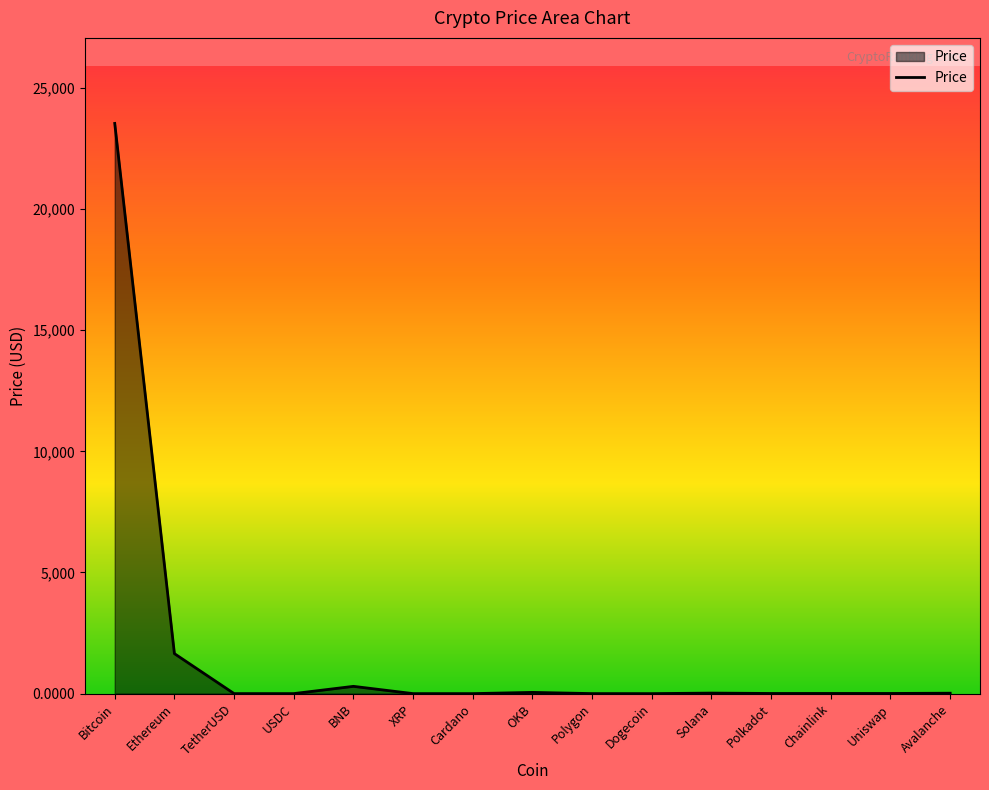

At which label is the value closest to 11767?

Ethereum